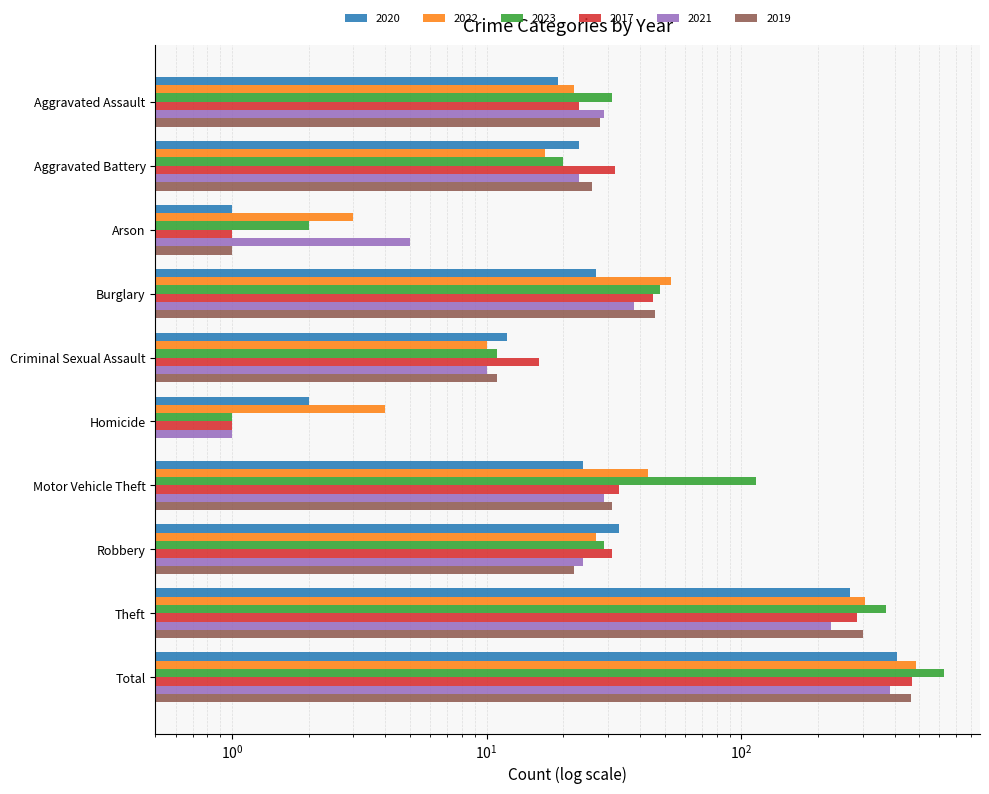

List the series in order of their peak value, highest first.

2023, 2022, 2017, 2019, 2020, 2021